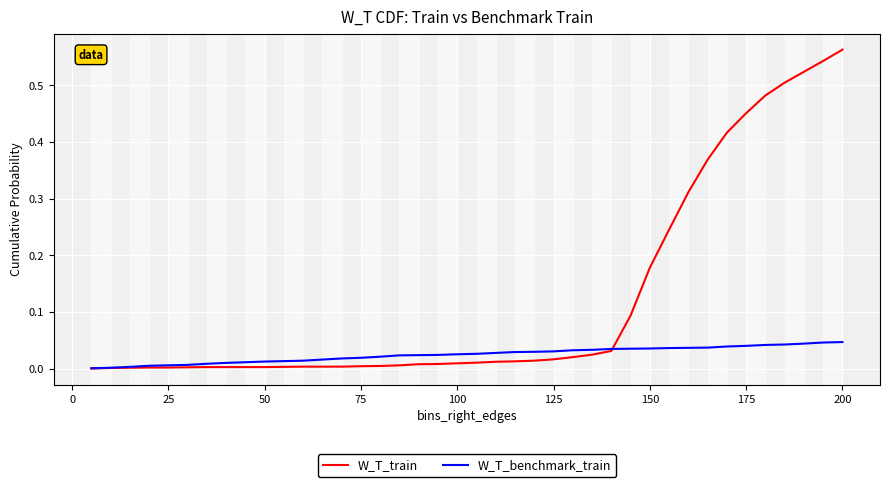

What is the sum of all W_T_train values?

4.9